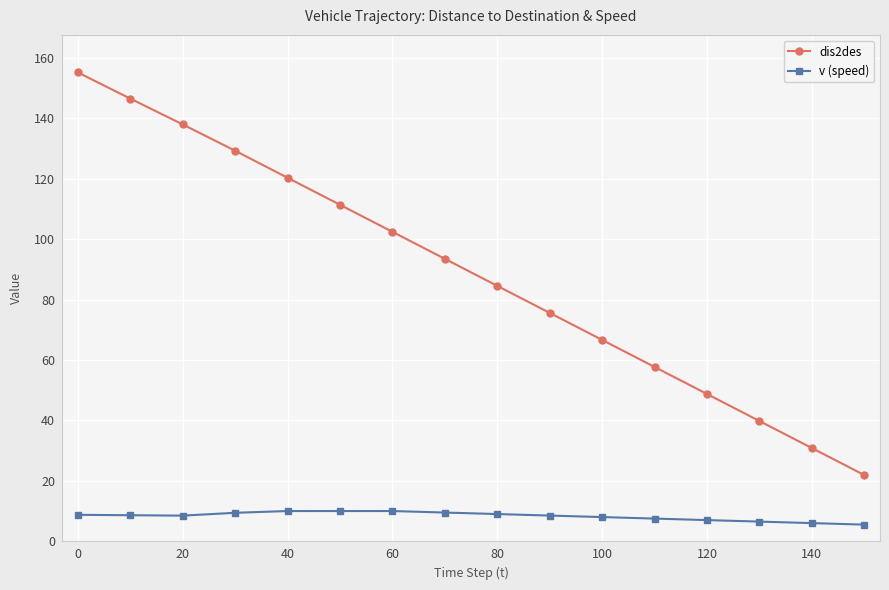

What is the highest value of the dis2des series?

155.2